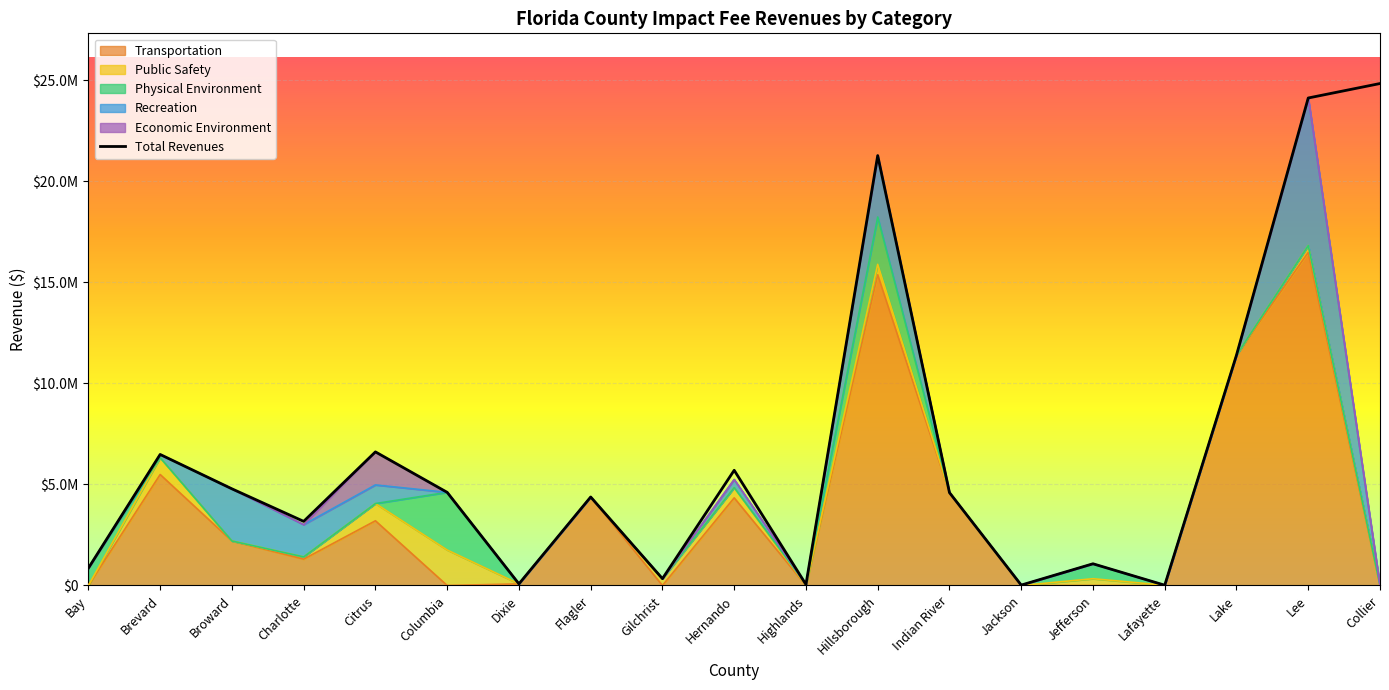

At which label does Public Safety reach its minimum?

Bay